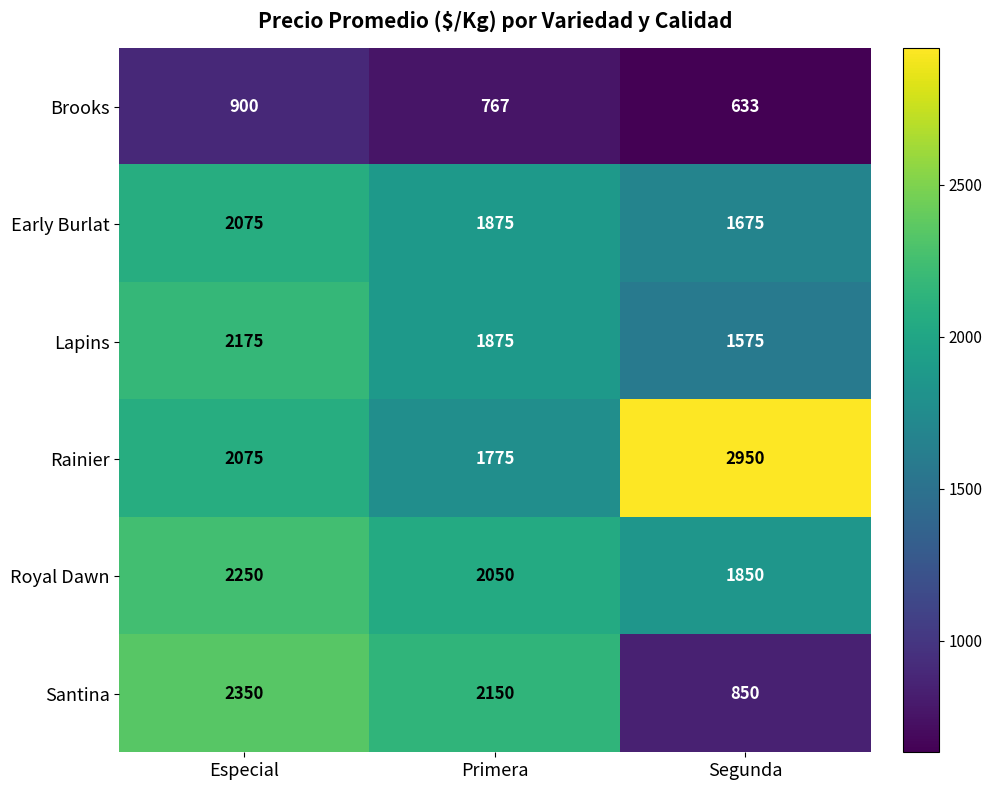

What is the maximum value shown in the chart?

2950